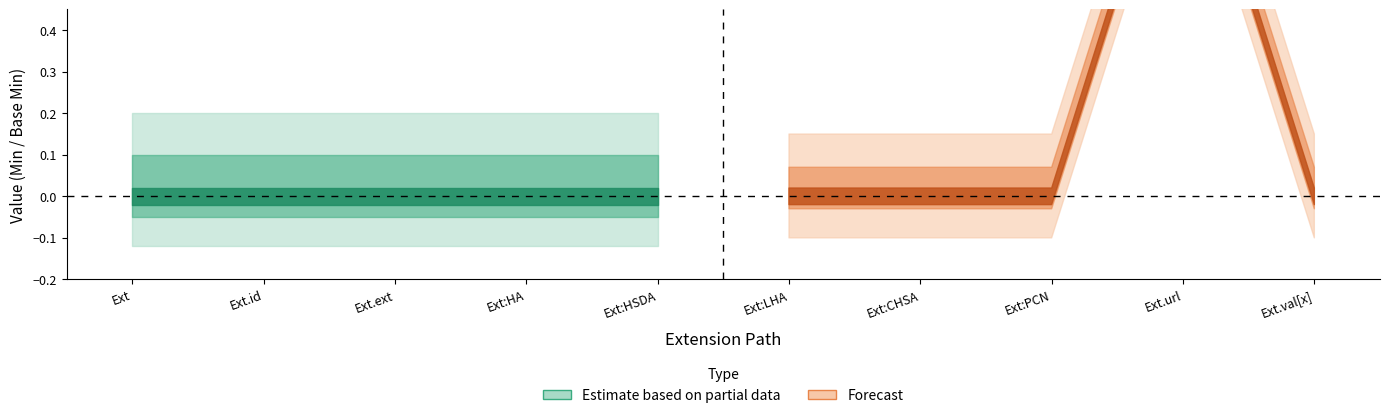

Is it true that Base Min equals 2 at Extension.url?

False